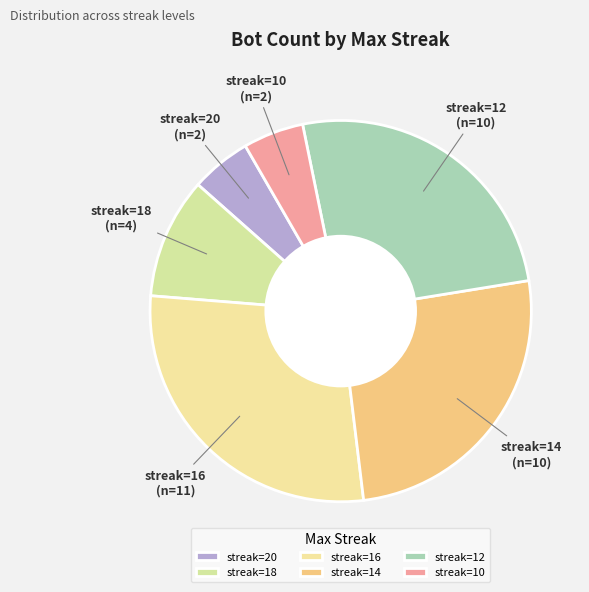

How many segments does this pie chart have?

6